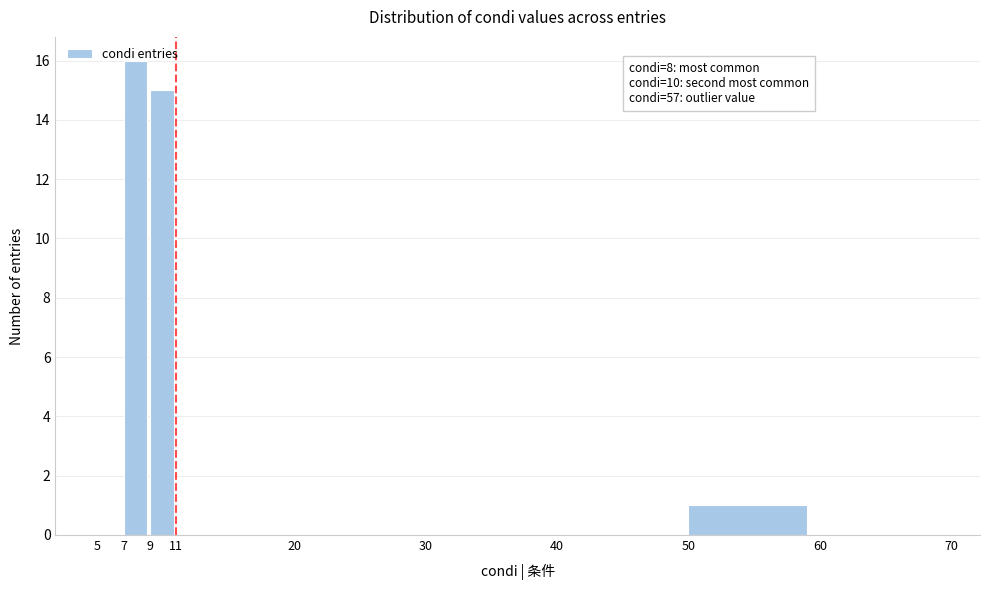

Over which range of the x-axis is the bar tallest?

7 to 9